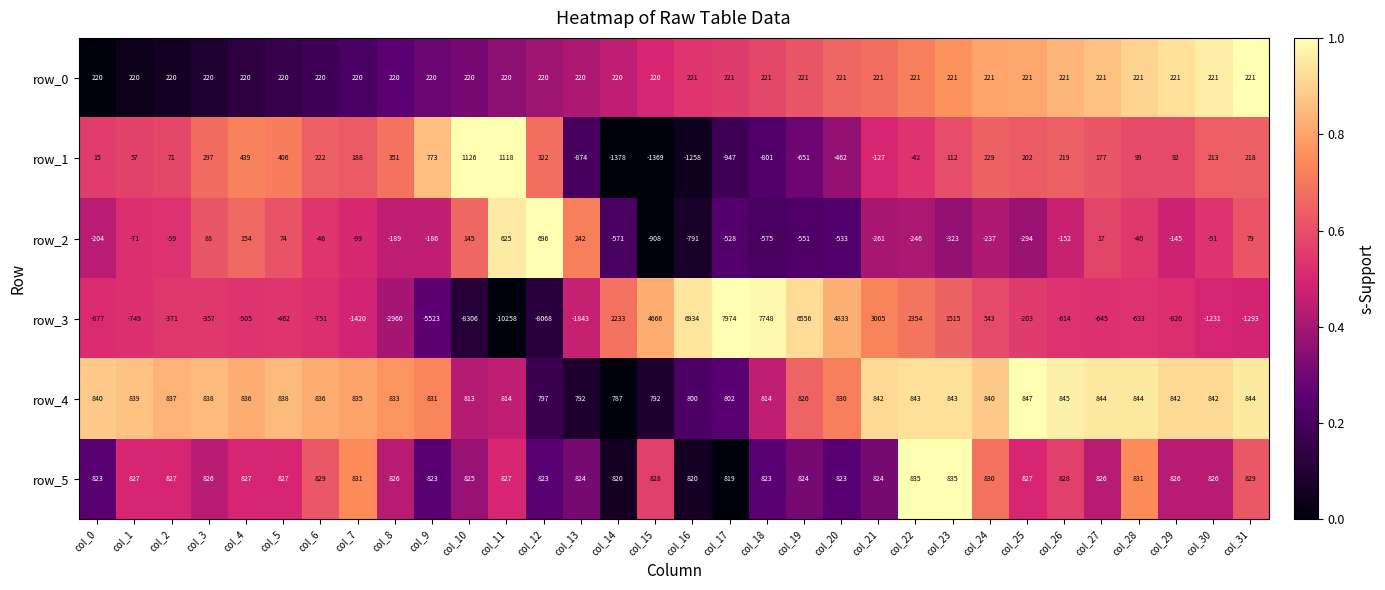

What is the smallest value displayed?

-10258